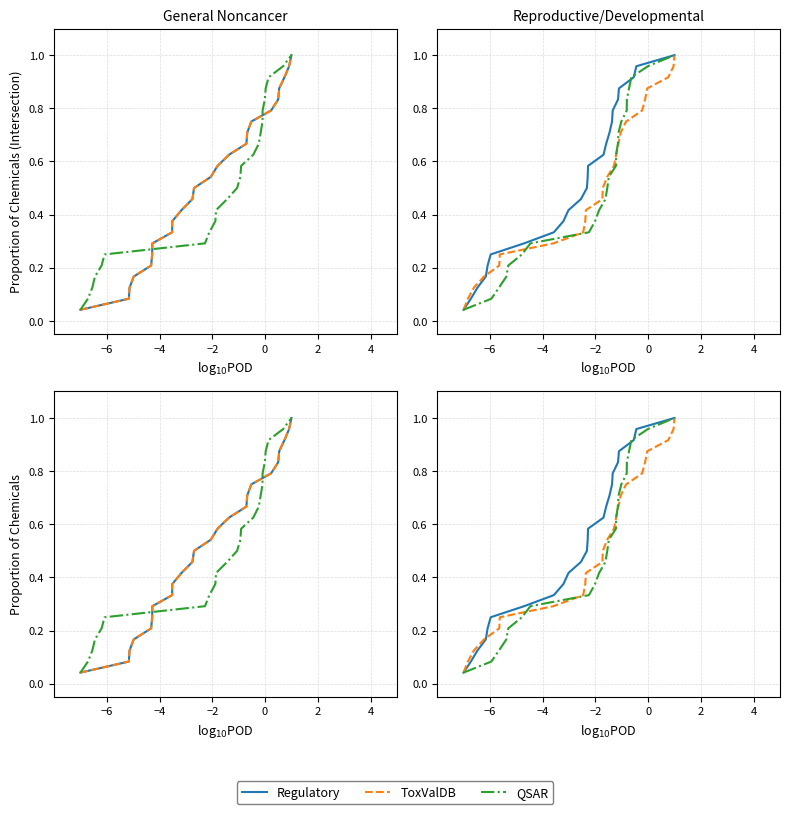

Count the number of categories in the chart.

24